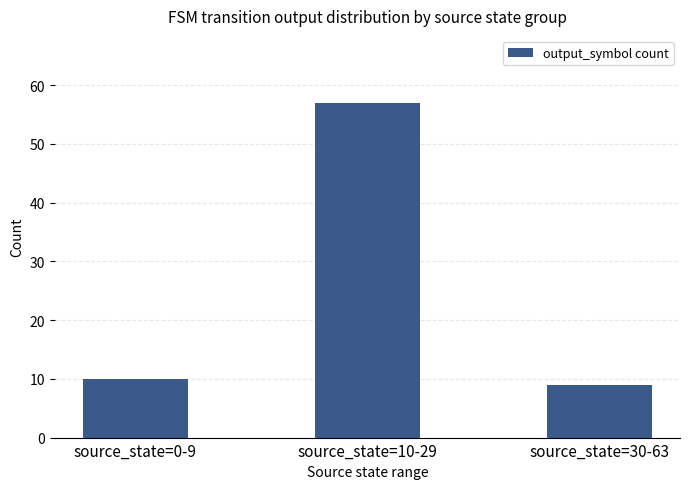

What is the label of the 1st bar from the right?

source_state=30-63